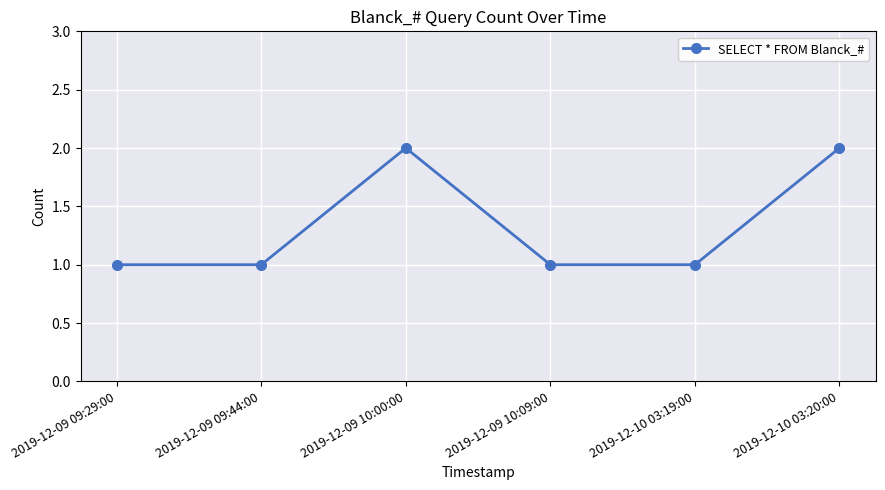

What is the maximum value shown in the chart?

2